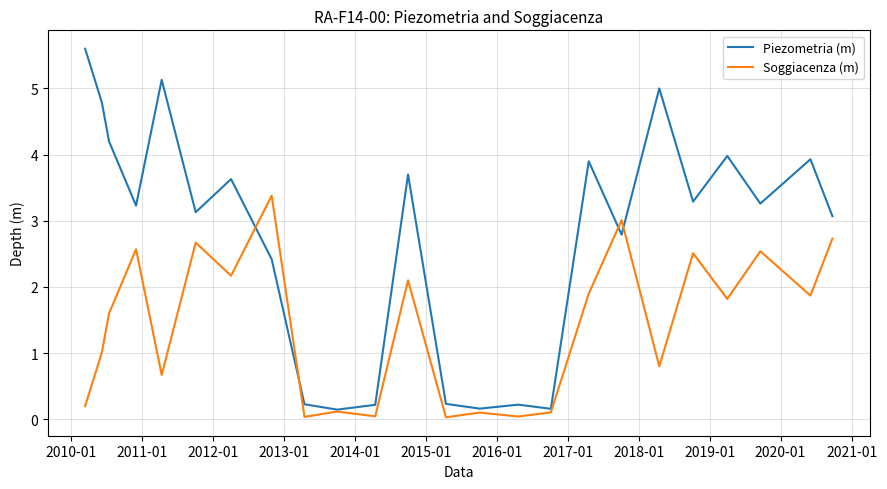

Rank the series by their maximum value, from lowest to highest.

Soggiacenza (m), Piezometria (m)